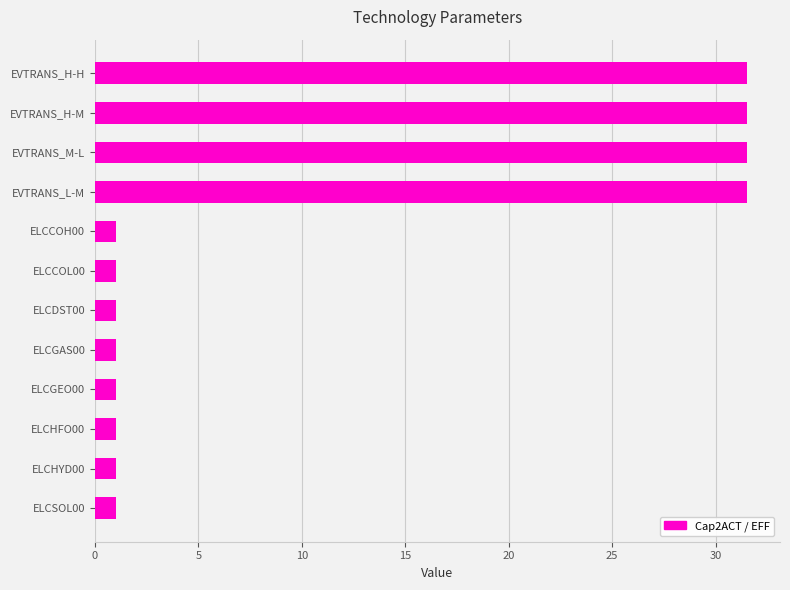

What is the smallest value displayed?

1.0